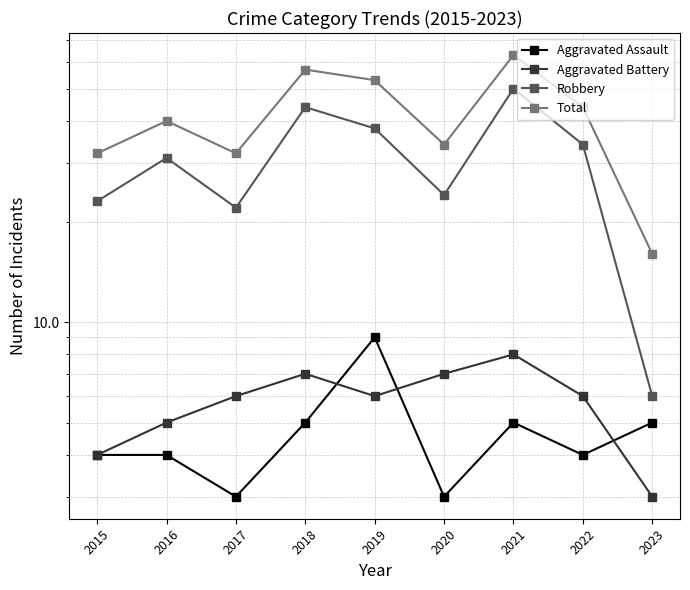

What is the value of the Aggravated Assault point at the 9th from the left?

5